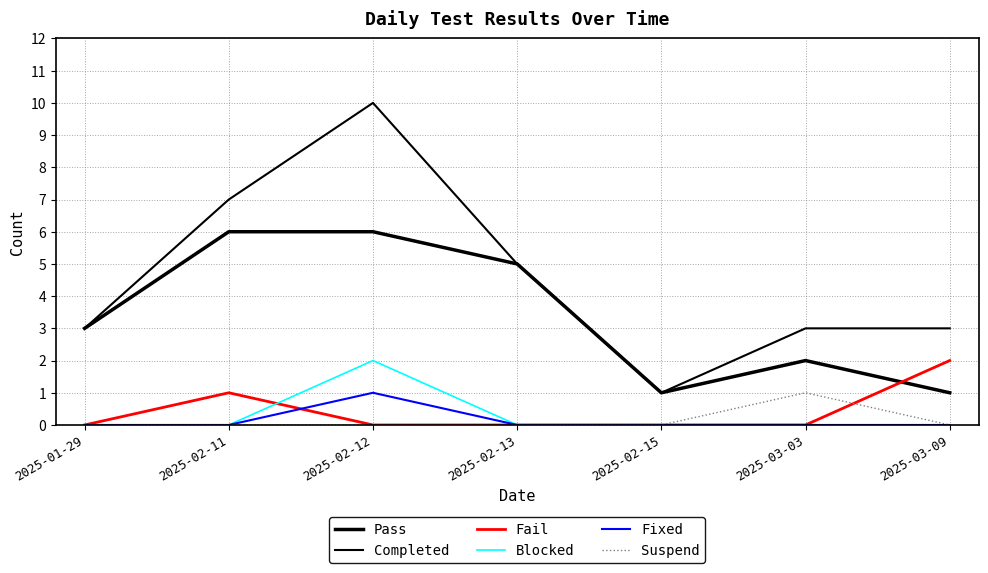

Read the Completed value at 2025-01-29.

3